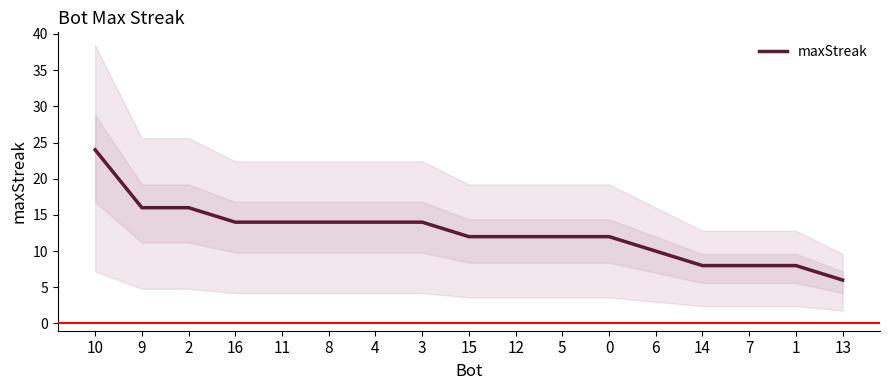

Between 3 and 14, which is larger?

3